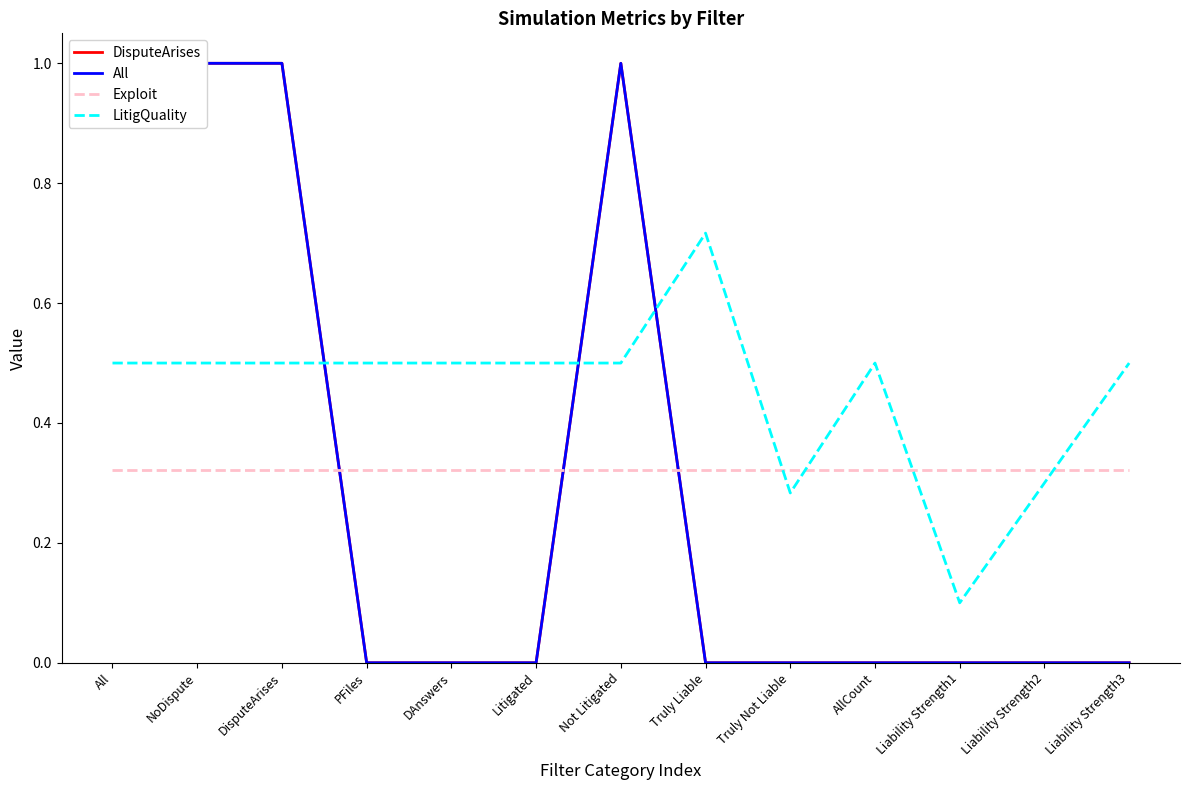

What is the total value across all series at PFiles?

0.8